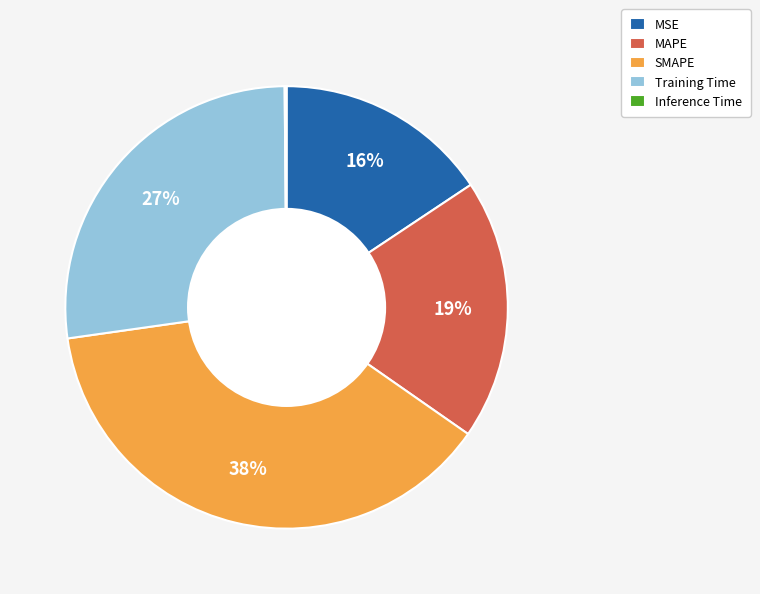

Is there a majority slice in this chart?

No